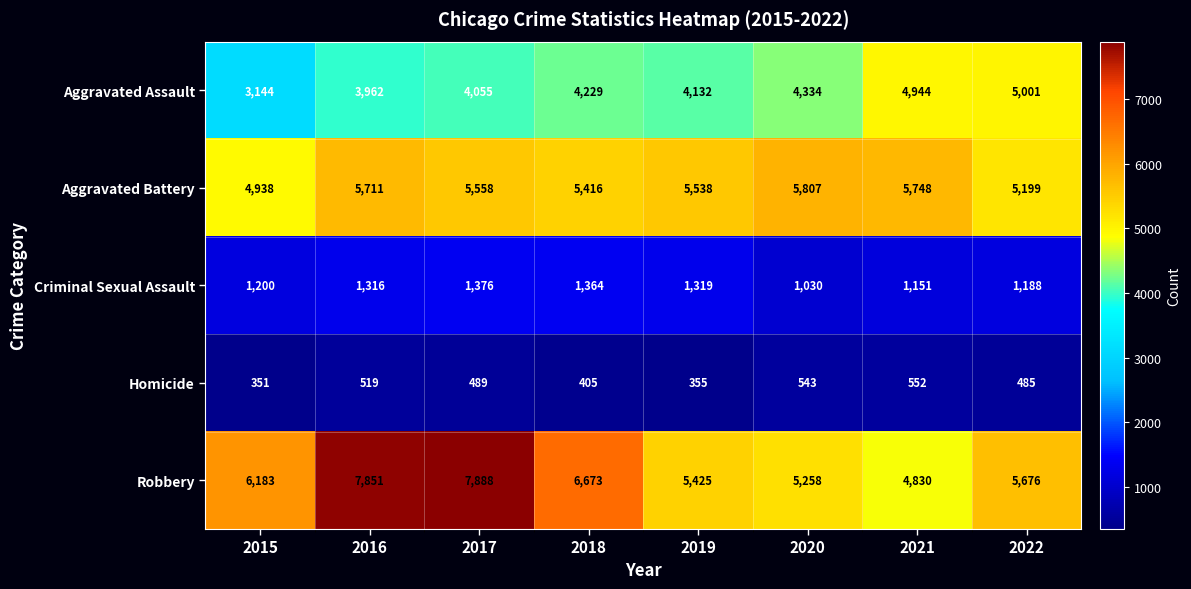

Is it true that Criminal Sexual Assault equals 633 at 2022?

False